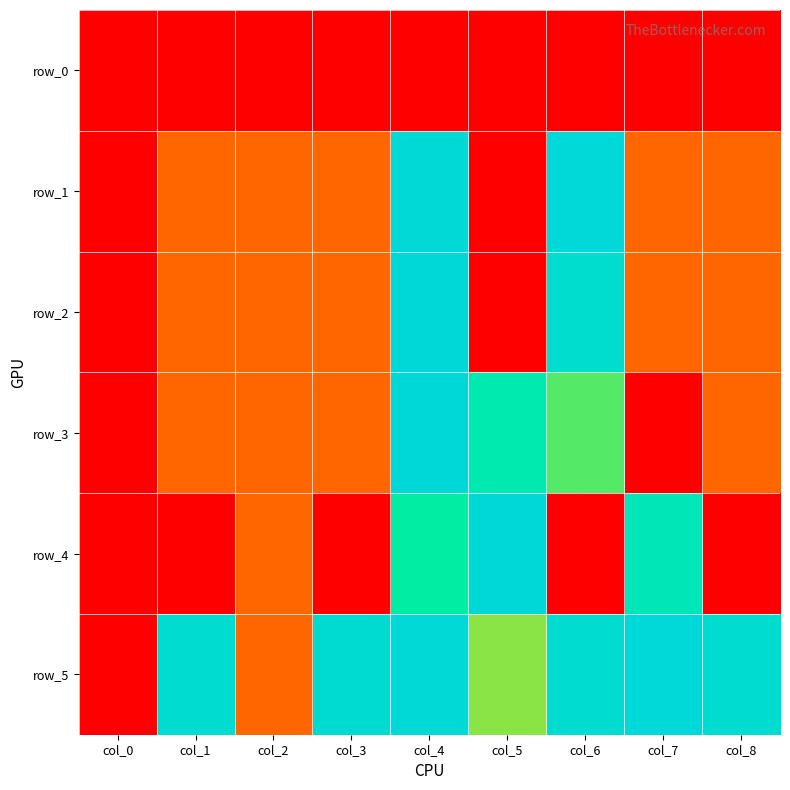

How many data points does each series have?

9